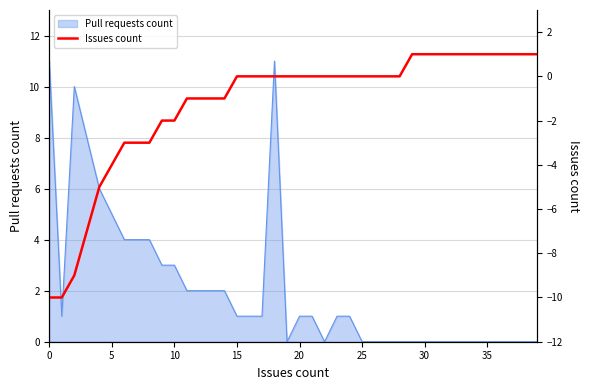

At which category does the chart reach its peak across all series?

29